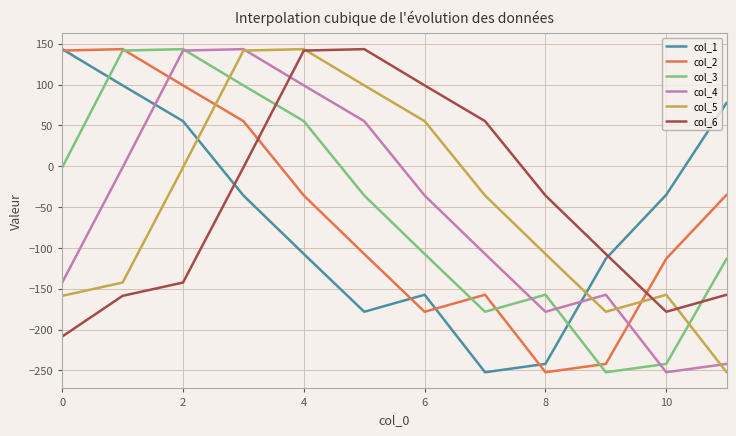

What is the maximum value shown in the chart?

143.4